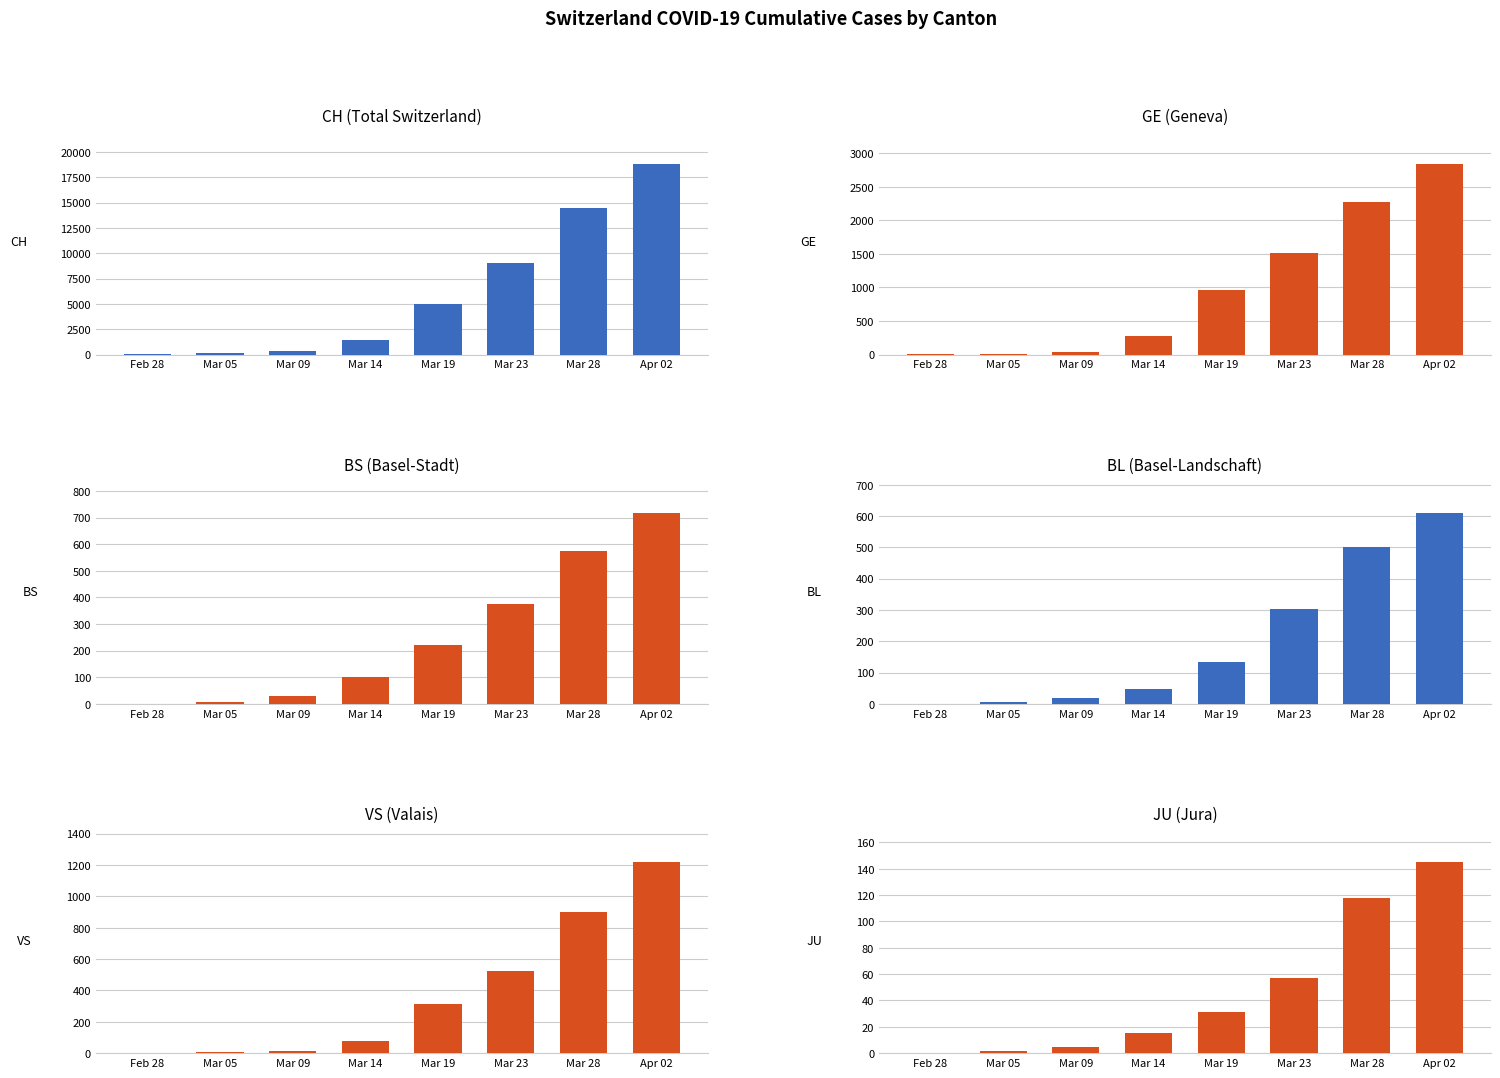

Which category has the highest value across all series?

Apr 02